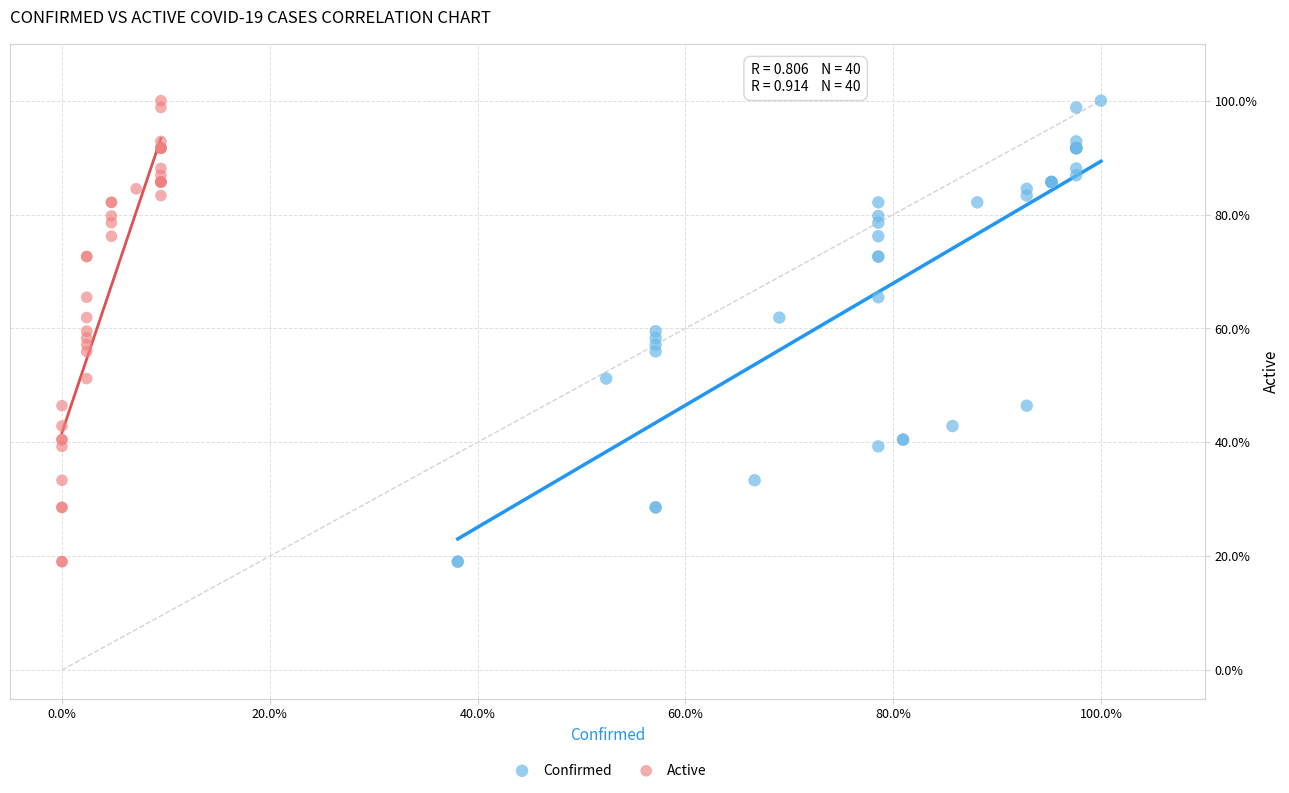

What are all the series names shown in the legend?

Confirmed, Active